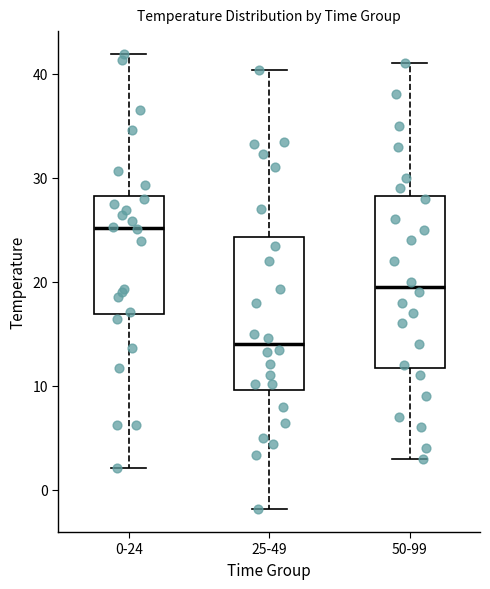

Reading left to right, transcribe this box plot: for each box, give where its median line is, the range the box spans, and where its two whiskers end, as read against the y-axis. The values are not printed on the chart, so give them approximately, as read against the axis.

0-24: median 25, box 17 to 28, whiskers 2 to 42
25-49: median 14, box 10 to 24, whiskers -2 to 40
50-99: median 20, box 12 to 28, whiskers 3 to 41